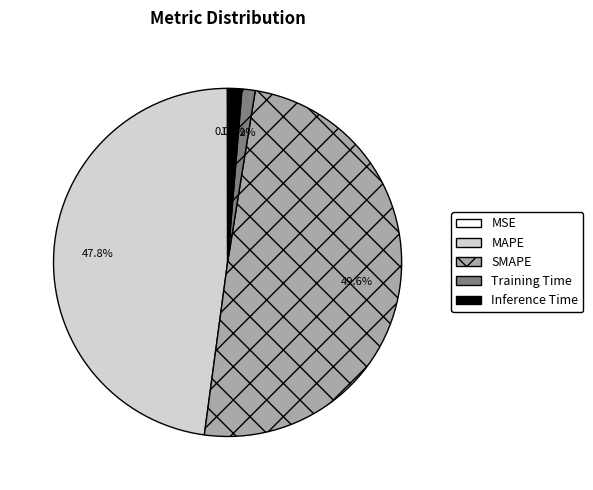

What is the largest slice in the pie chart?

SMAPE